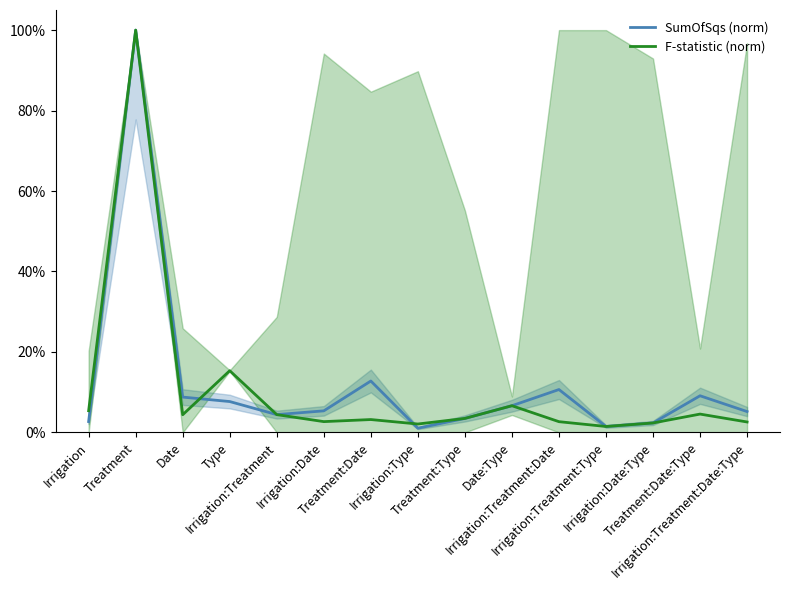

True or false: F-statistic (norm) and SumOfSqs (norm) intersect in this chart.

True